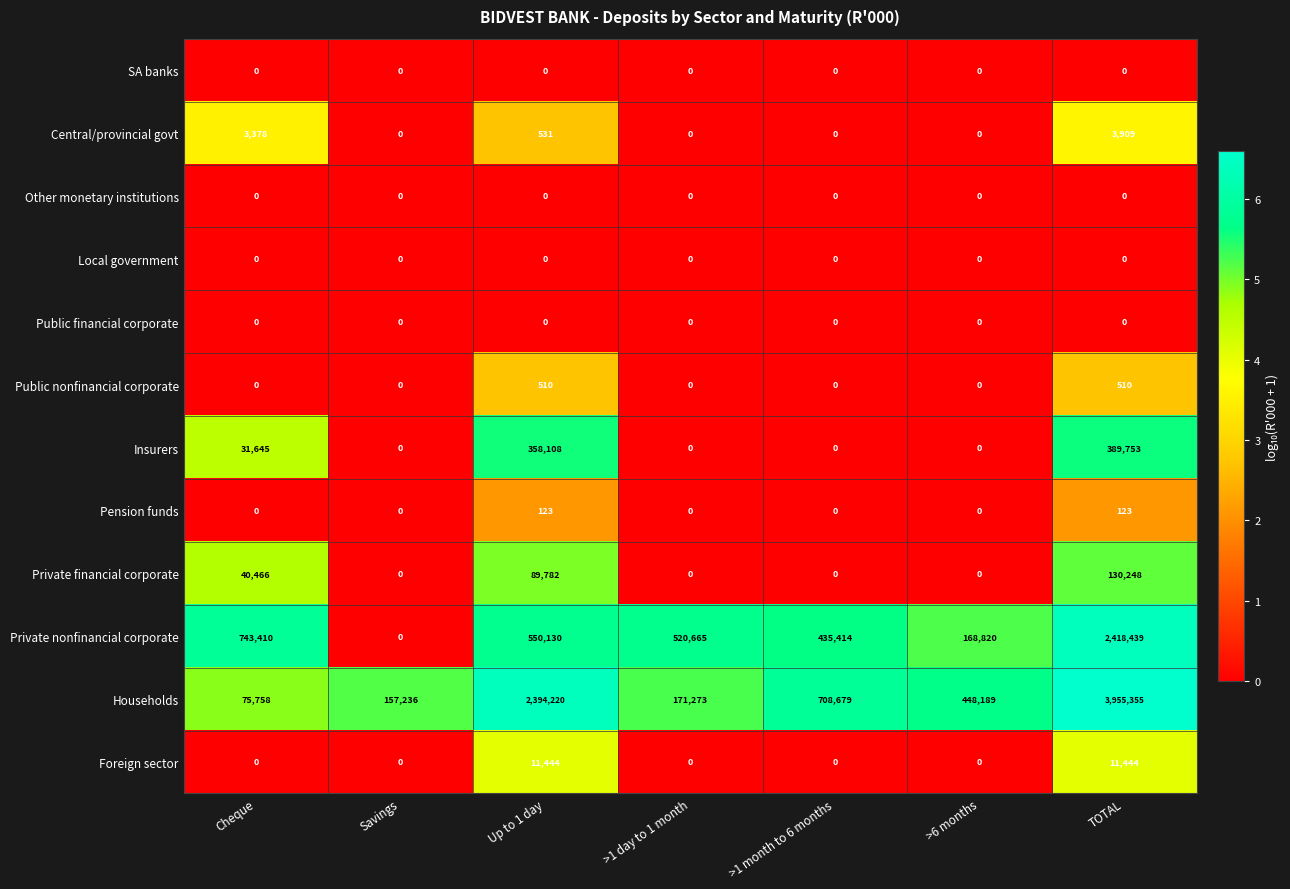

At which category is the sum across all series the highest?

TOTAL